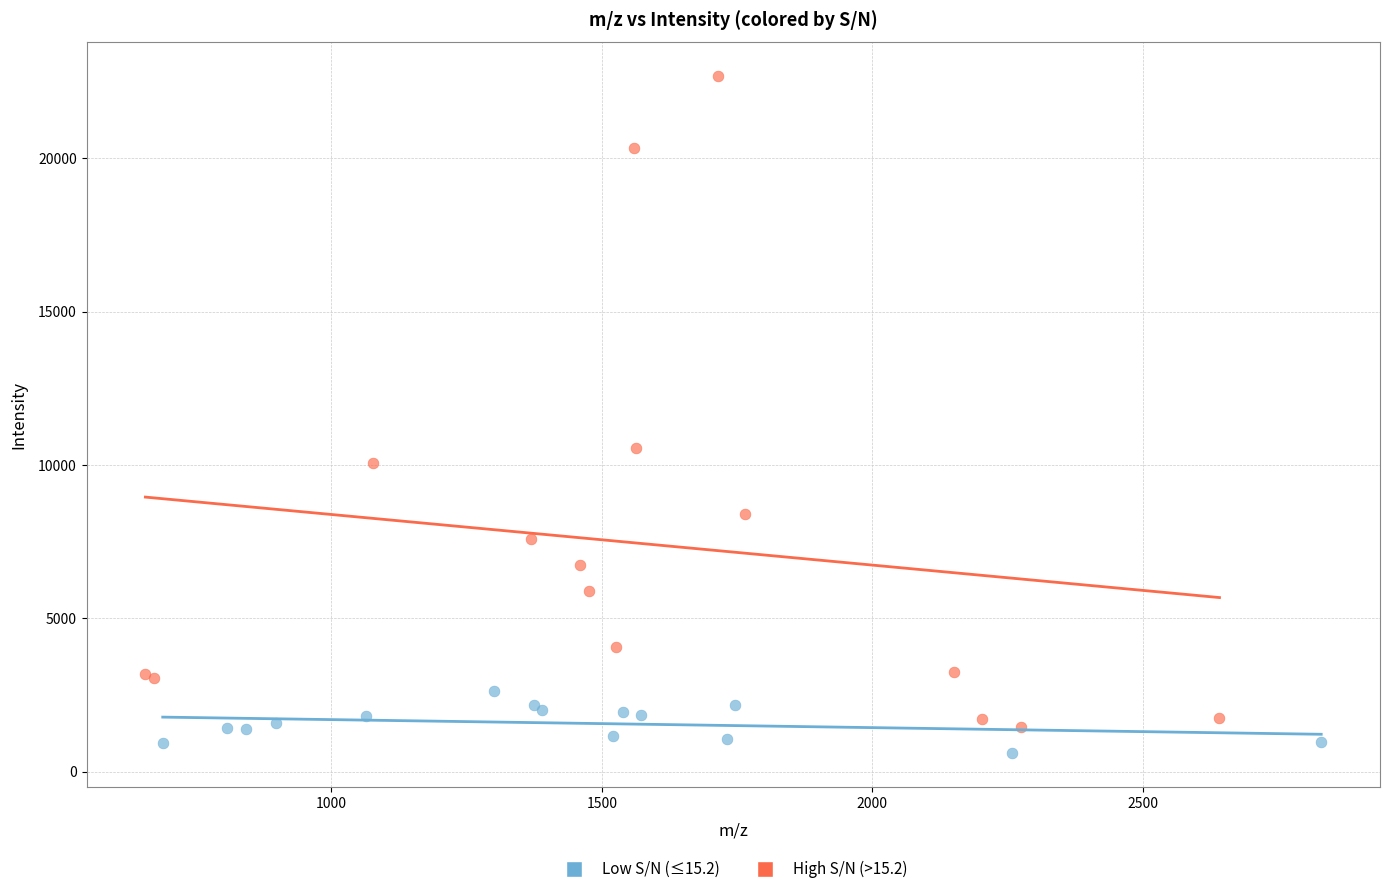

Which series has the largest Y range (max minus min)?

High S/N (>15.2)